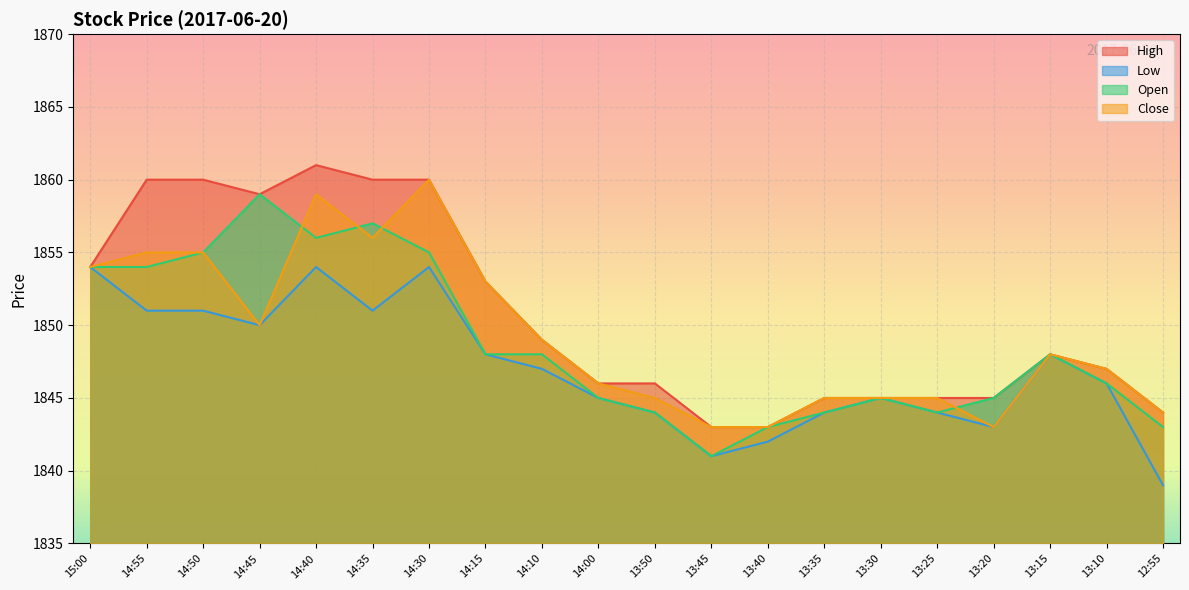

What is the highest value of the Close series?

1860